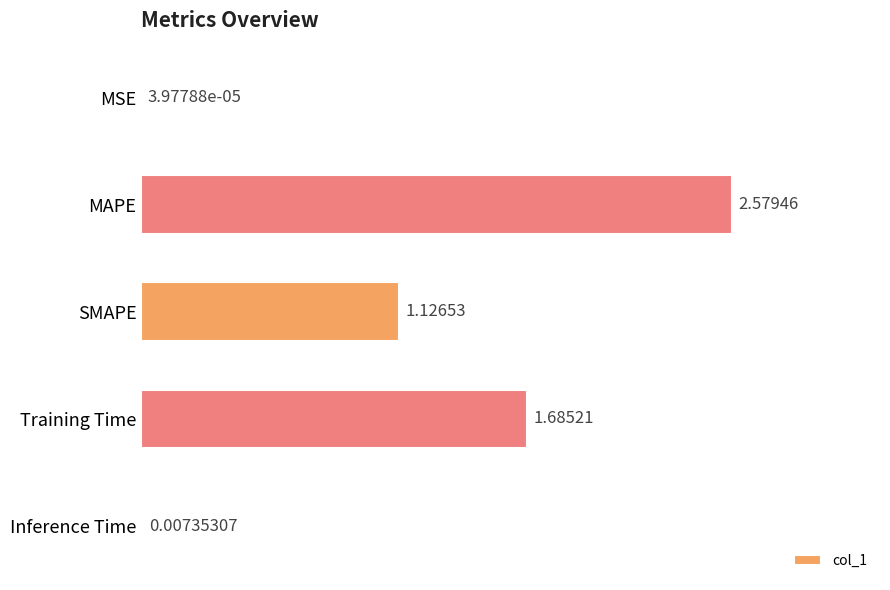

What is the sum of all values?

5.4